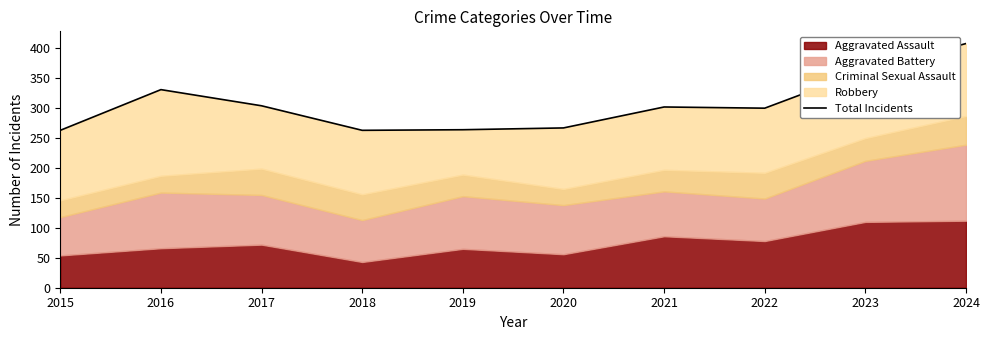

What is the value of the 8th point from the left?

300